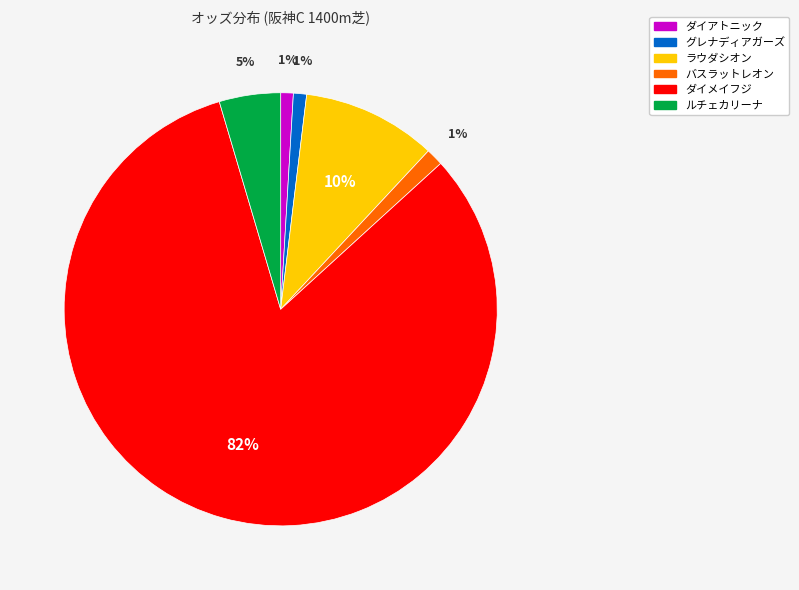

Count the number of slices in the pie.

6